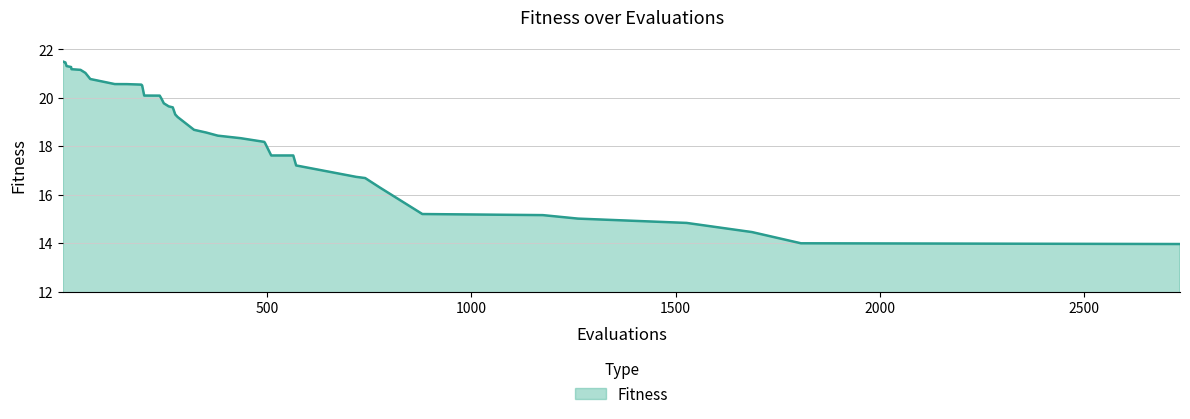

What is the greatest value displayed?

21.5